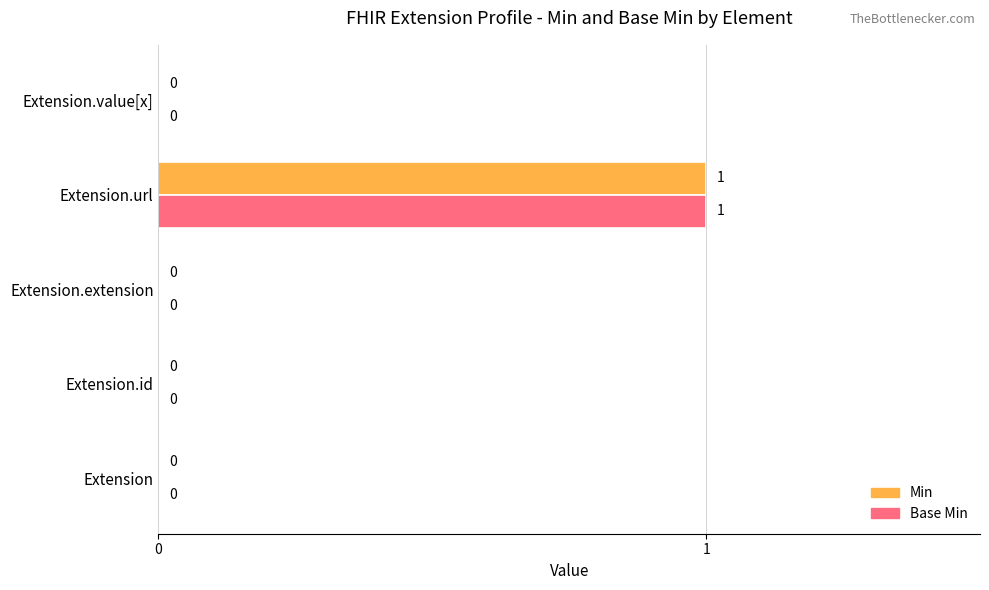

Is the value of Min at Extension.id greater than the value of Base Min at Extension.url?

No